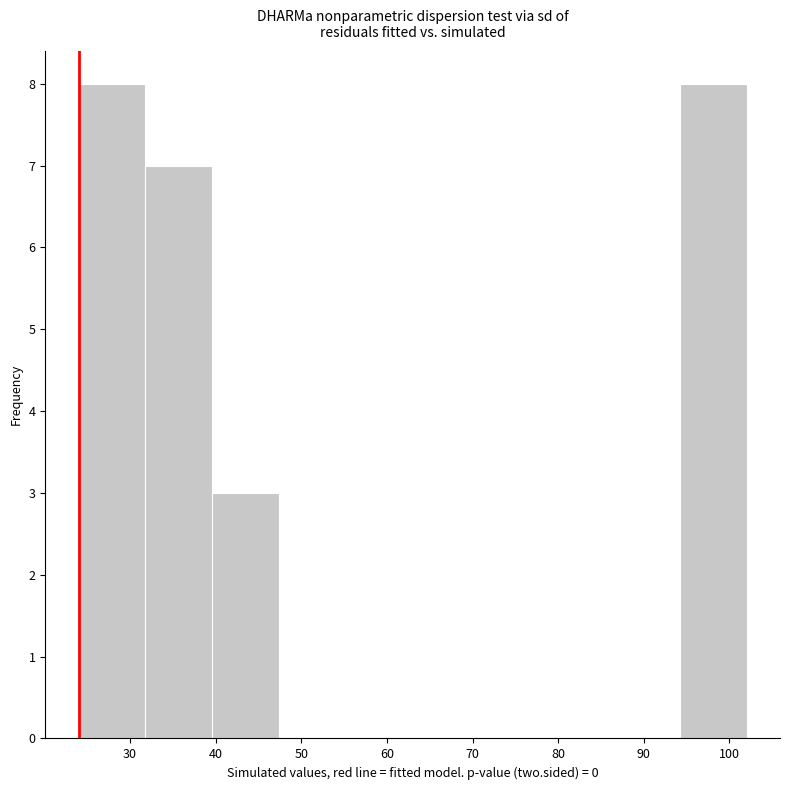

How tall is the bar that spans 94.2 to 102.0 on the x-axis? Neither the bar edges nor the heights are printed on the chart, so give them approximately, as read against the axes.

8